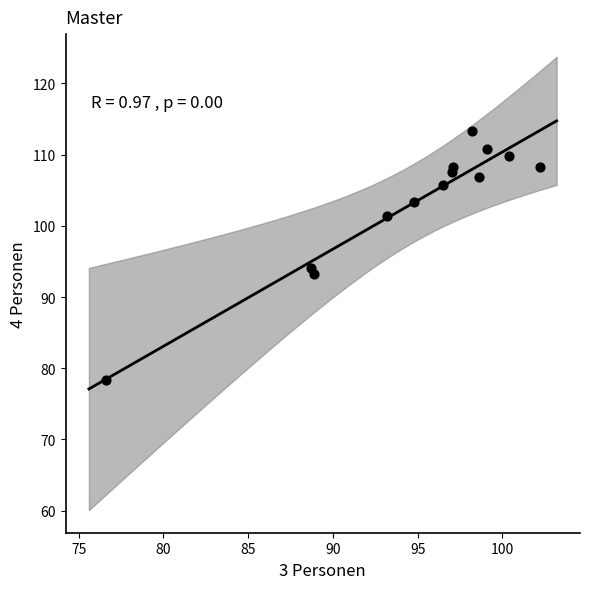

What Y value in the scatter plot is closest to 95?

94.1